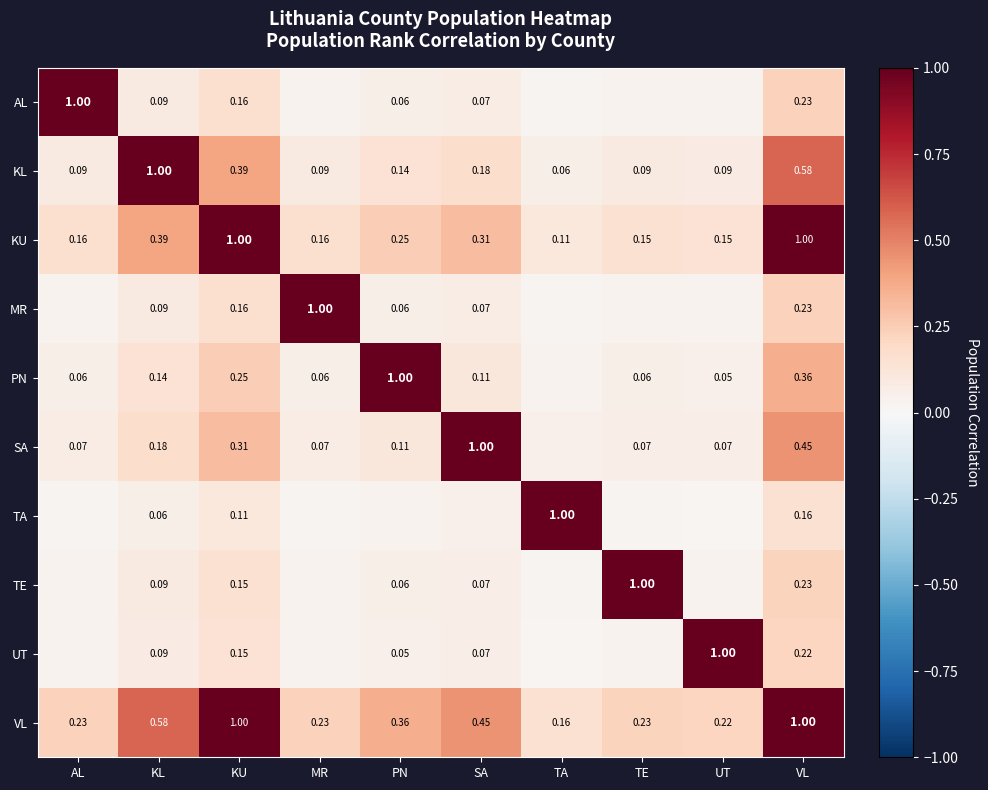

At which label is KU closest to 0?

TA